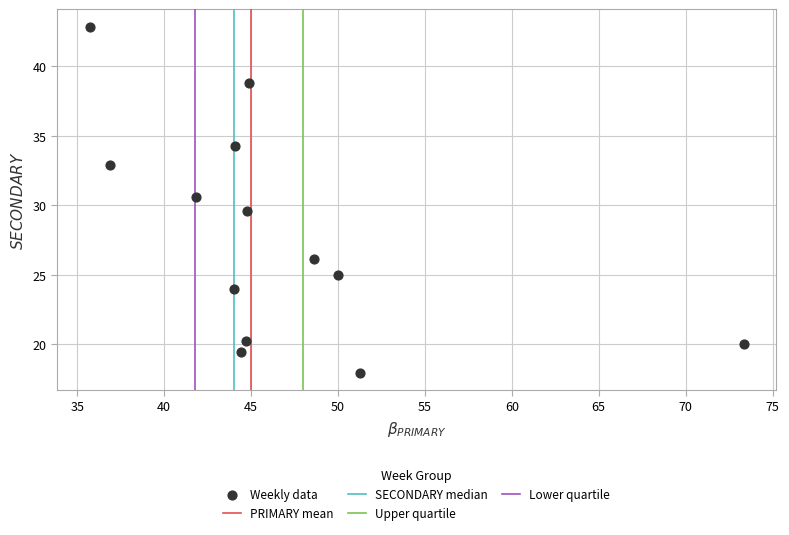

What is the range of Y values (max minus min)?

24.9